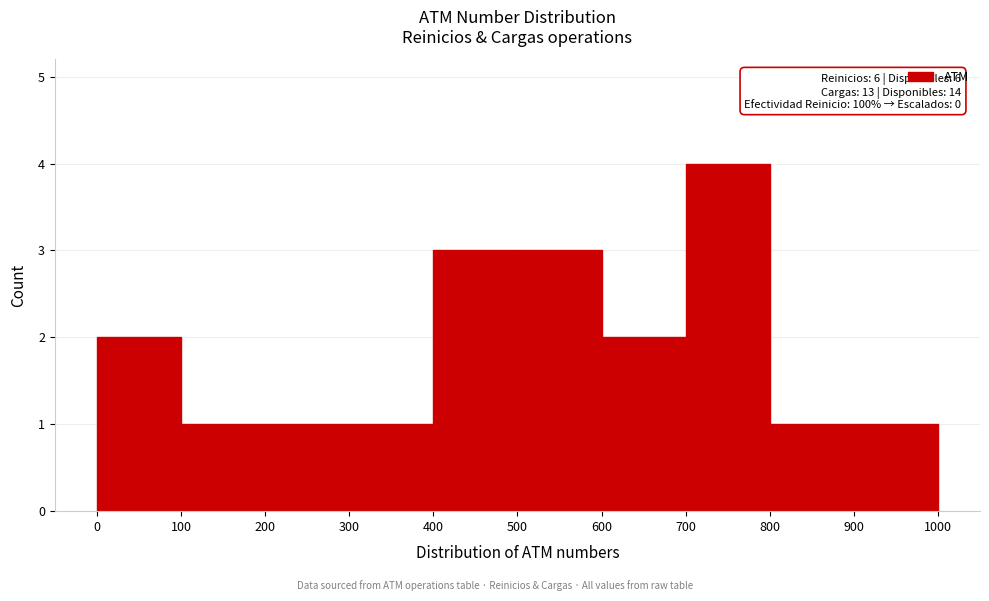

Over which range of the x-axis is the bar tallest?

700 to 800